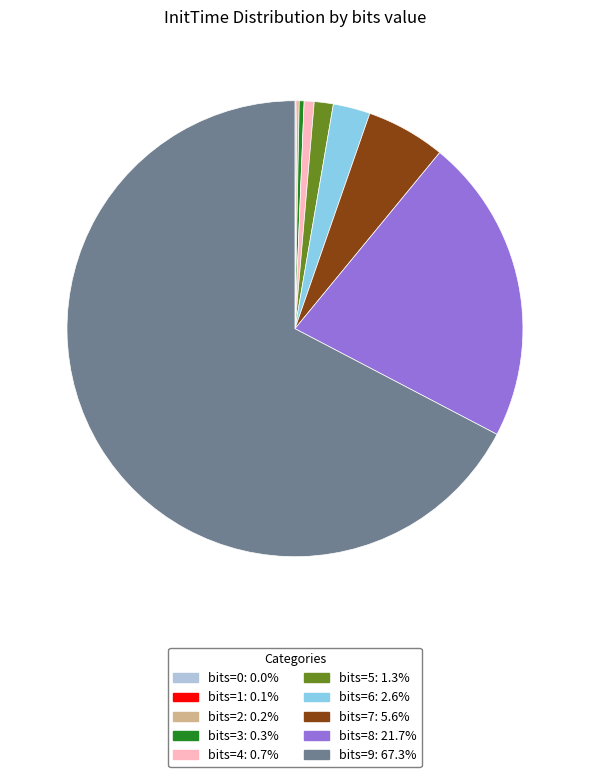

Approximately how many times larger is the value at bits=7 compared to bits=5?

4.2